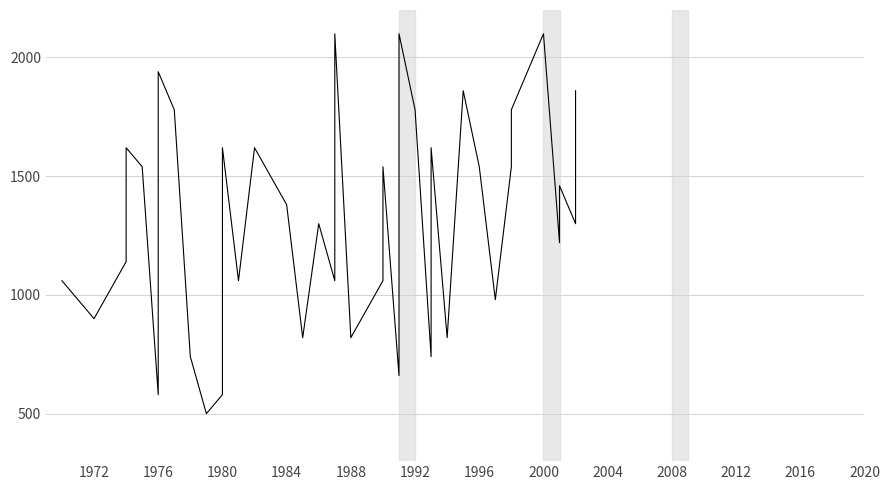

The chart shows a value of 623 at 13. True or false?

False